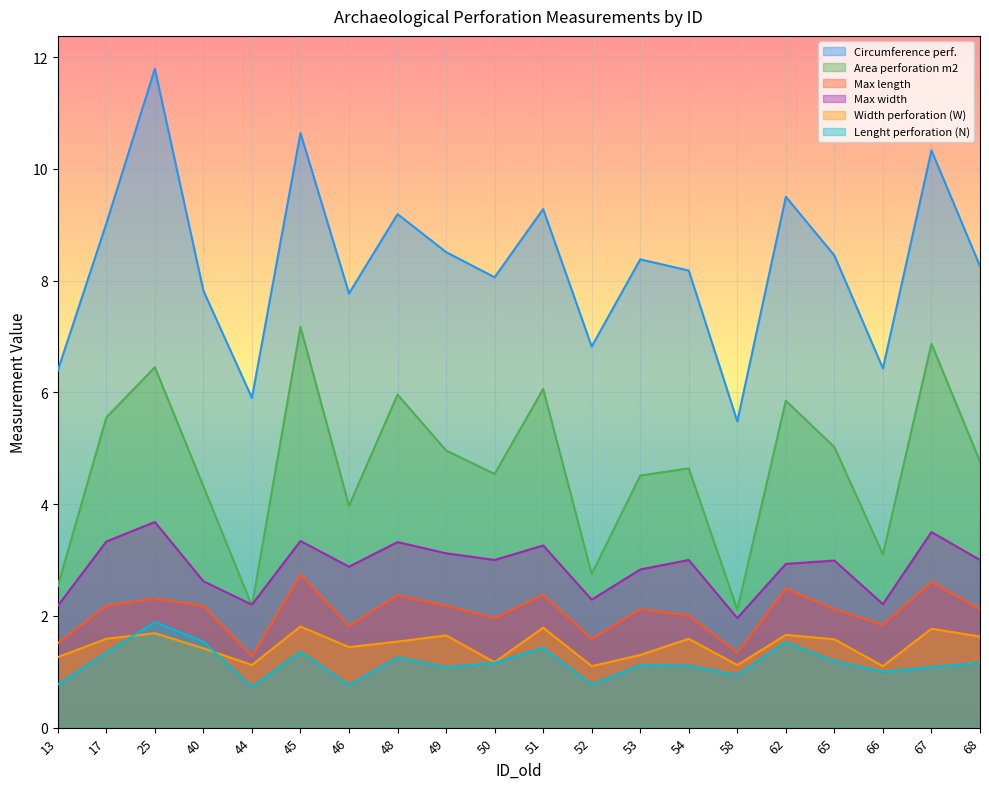

Is the value of Circumference perf. at 48 greater than the value of Max width at 45?

Yes